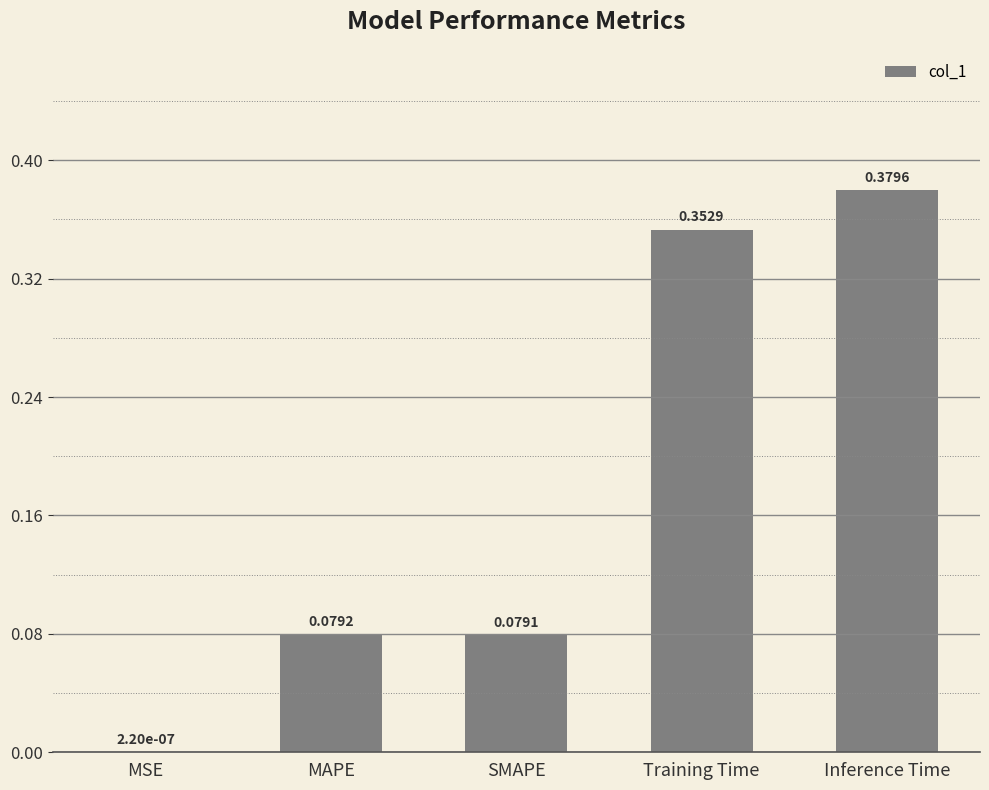

Which category has the highest value across all series?

Inference Time